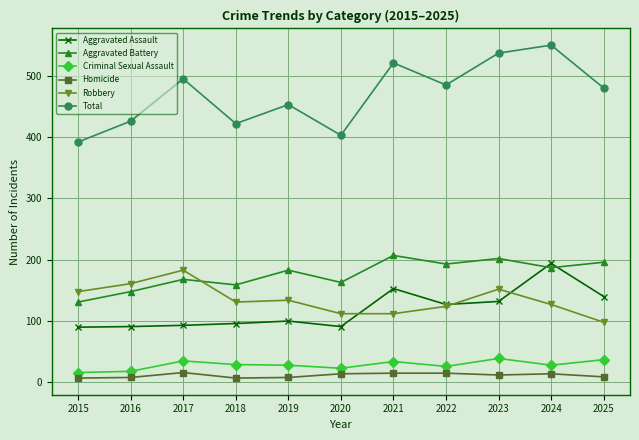

What is the maximum value shown in the chart?

550